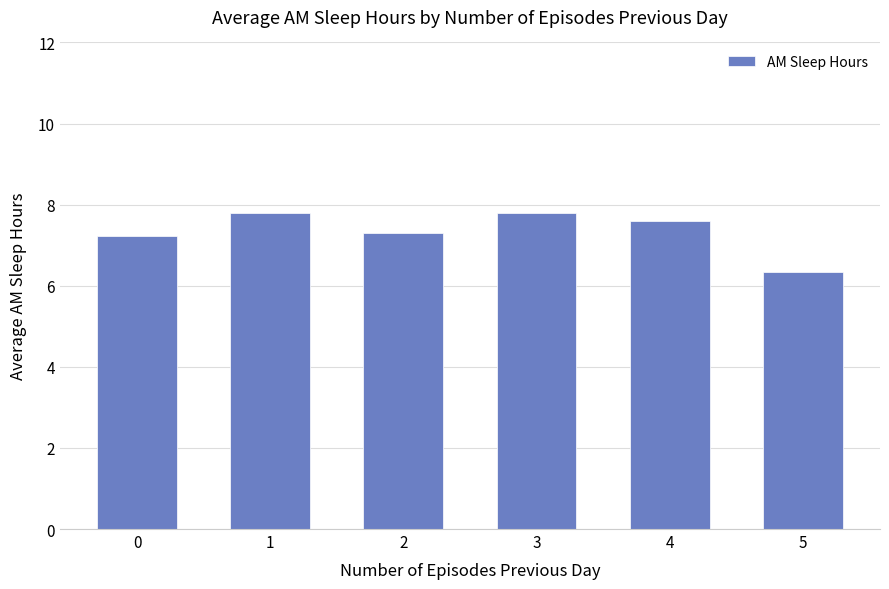

What is the difference between the values at 5 and 3?

1.5